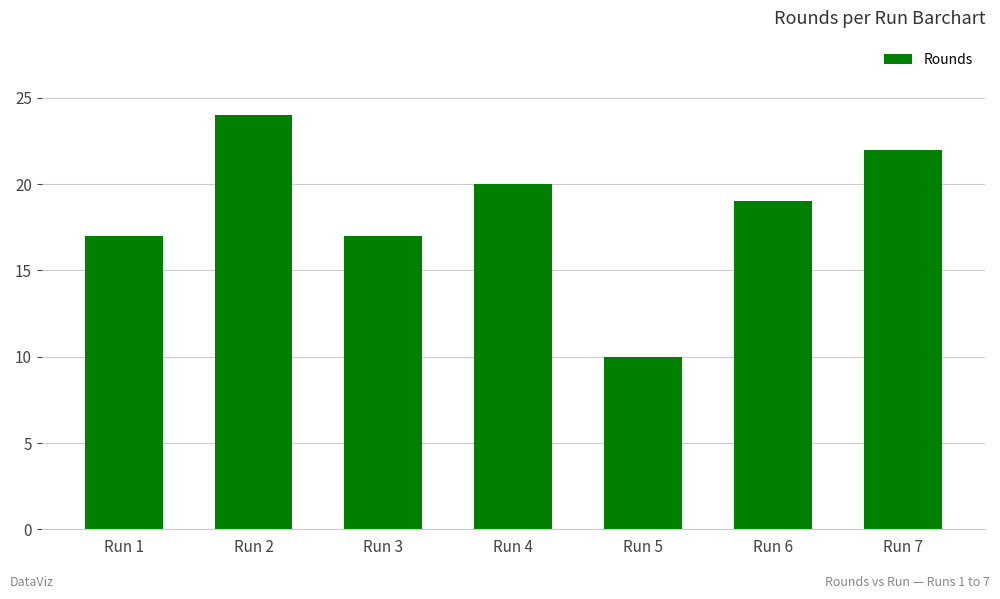

What is the ratio of the value at Run 6 to the value at Run 2?

0.8